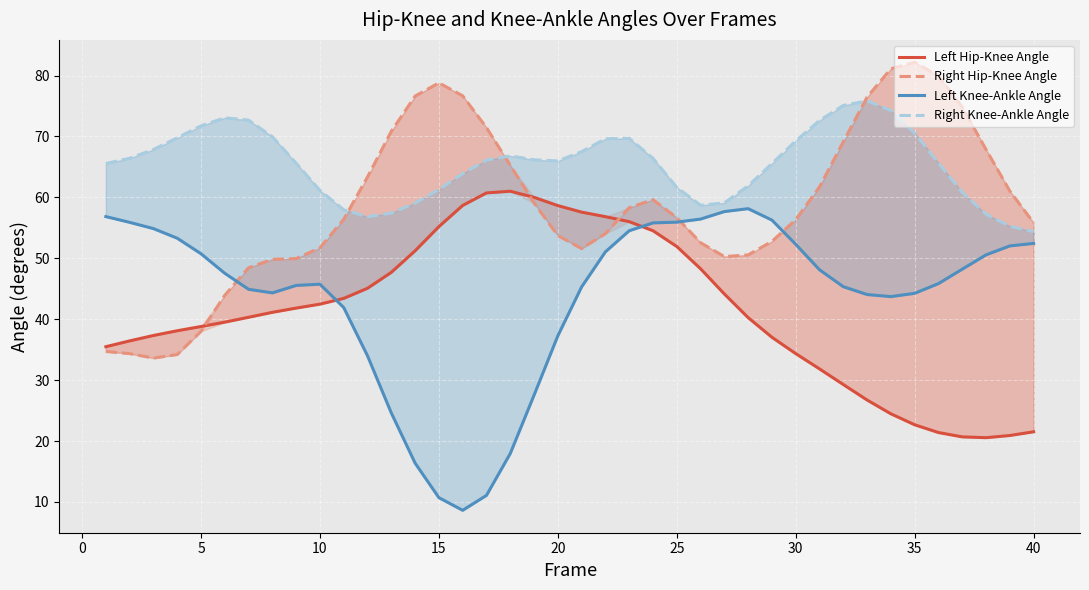

List the series in order of their peak value, lowest first.

Left Knee-Ankle Angle, Left Hip-Knee Angle, Right Knee-Ankle Angle, Right Hip-Knee Angle